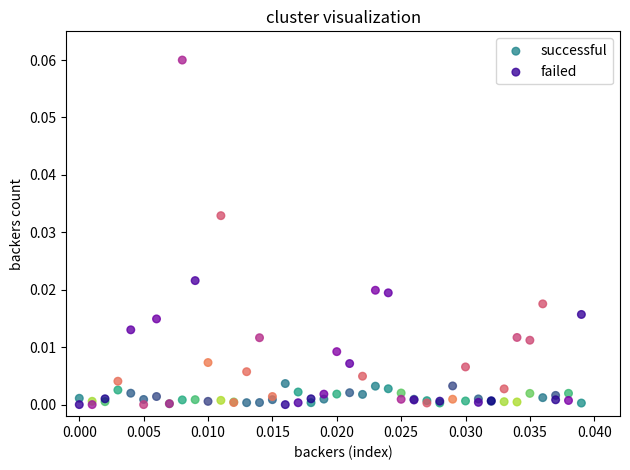

Which series contains the highest Y value?

failed